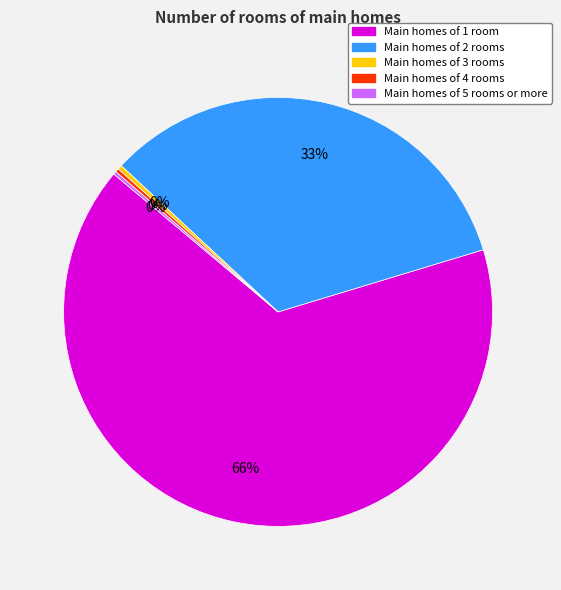

Which has a higher value, Main homes of 1 room or Main homes of 2 rooms?

Main homes of 1 room